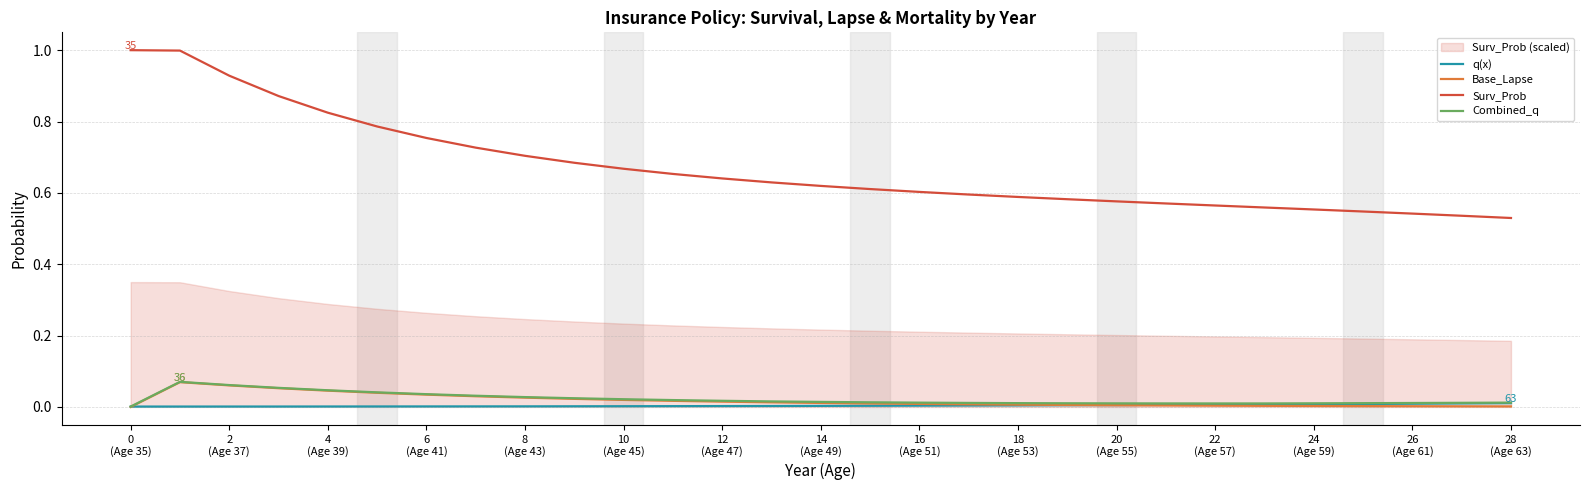

Which series has the widest spread of values?

Surv_Prob